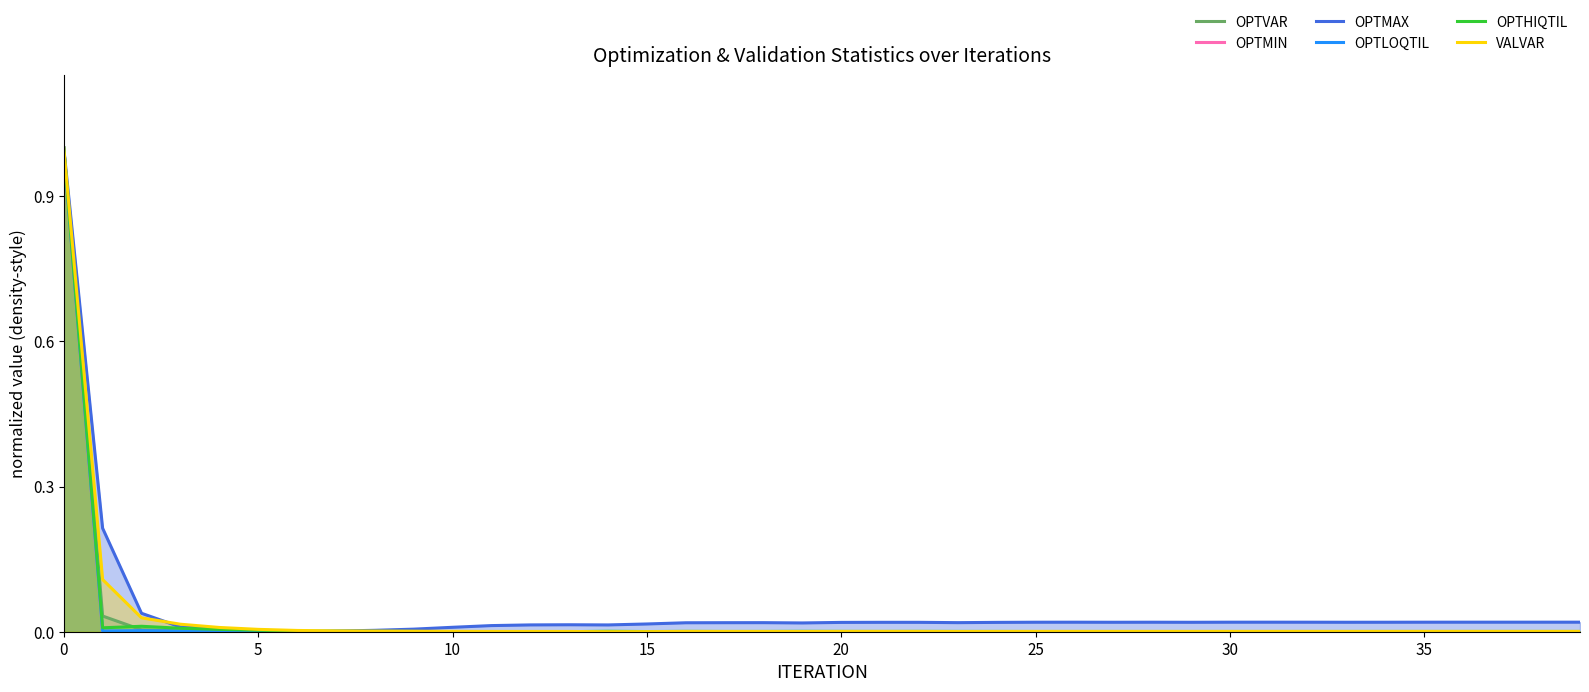

Which series ends up on top after the final intersection of OPTLOQTIL and VALVAR?

VALVAR